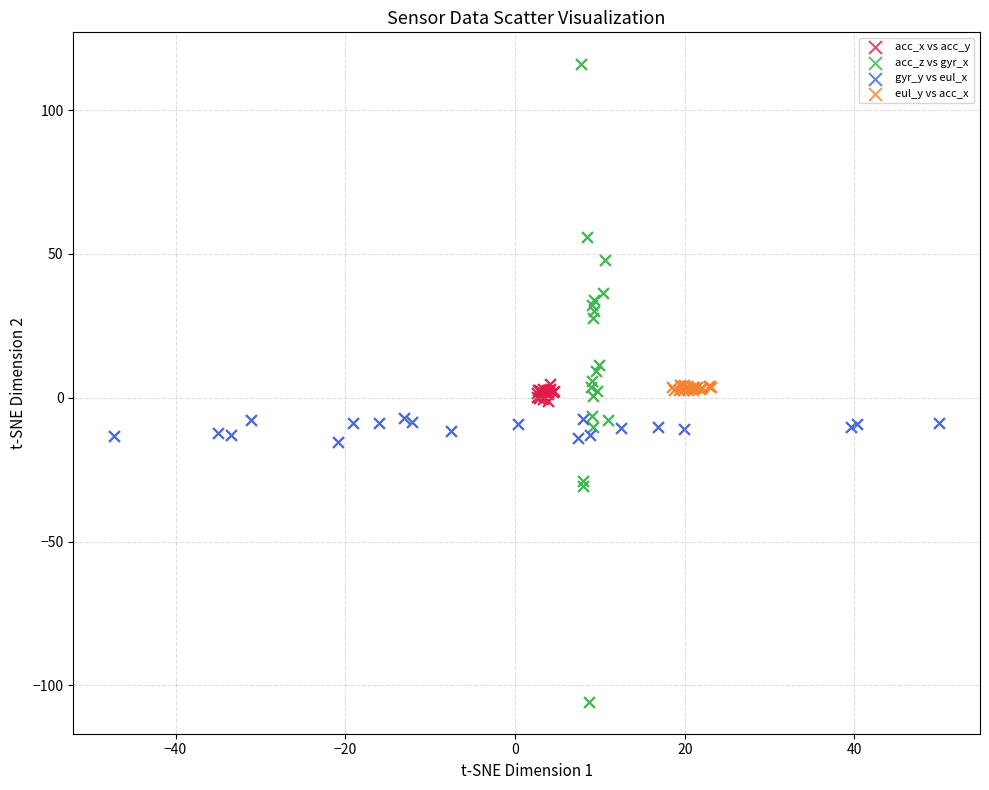

Which series contains the highest Y value?

acc_z vs gyr_x